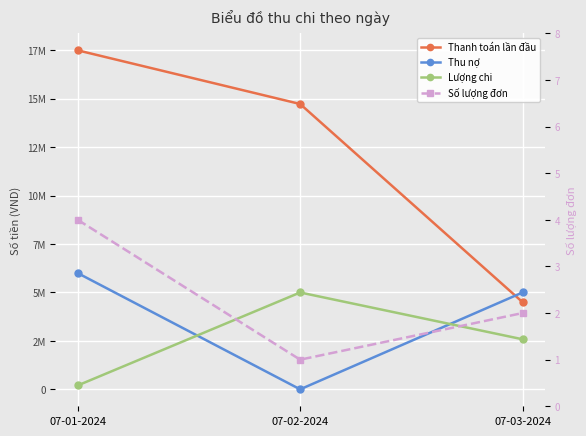

What is the lowest value of the Thanh toán lần đầu series?

4500000